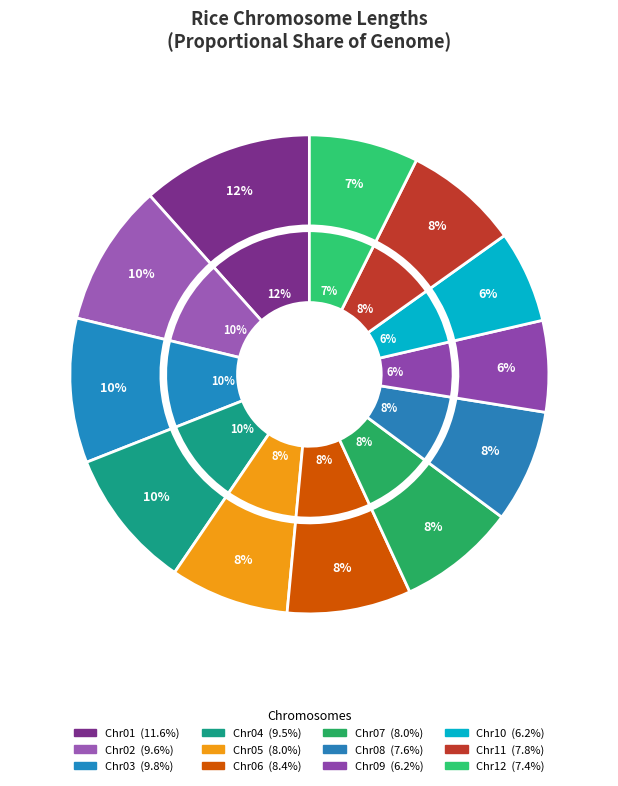

To the nearest percent, what is the difference between the largest and smallest slice percentages?

5%